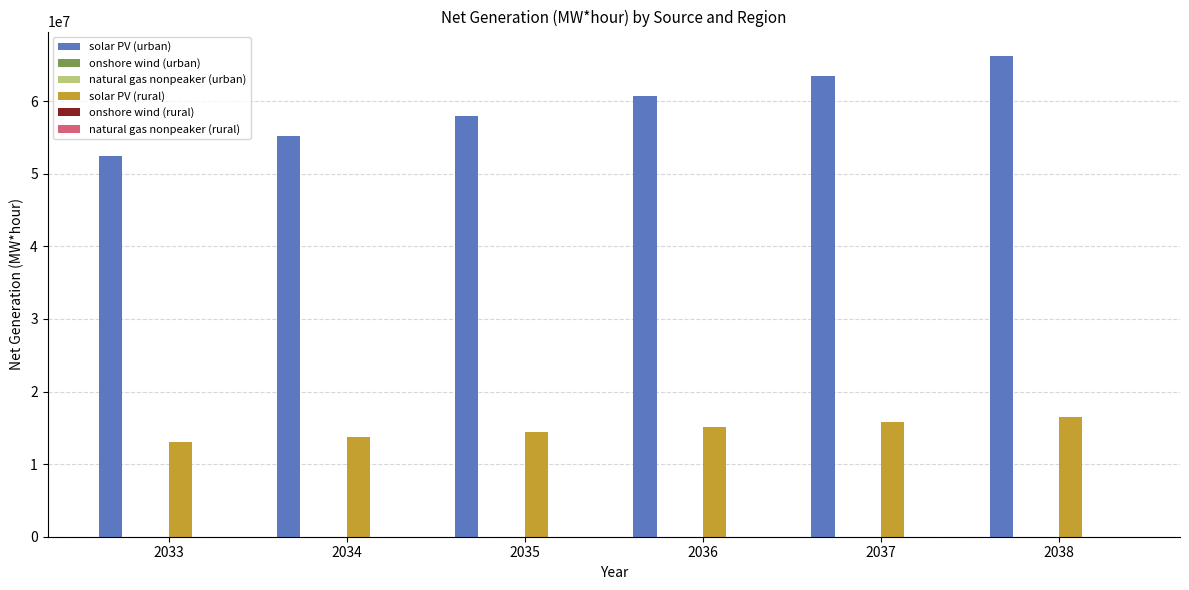

What is the greatest value displayed?

66274167.0